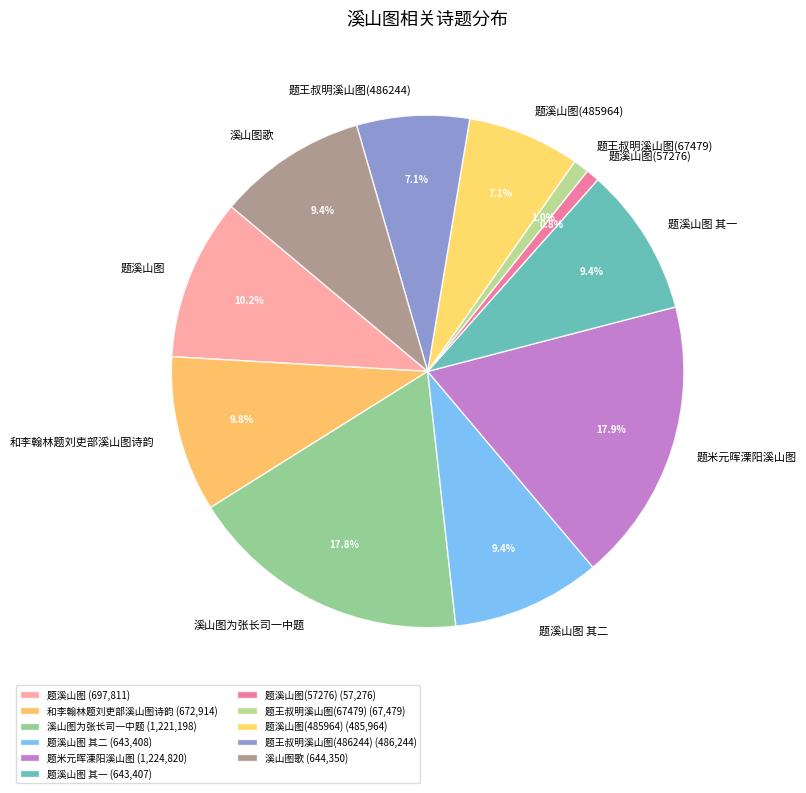

What percentage is the 溪山图歌 slice, to the nearest percent?

9%